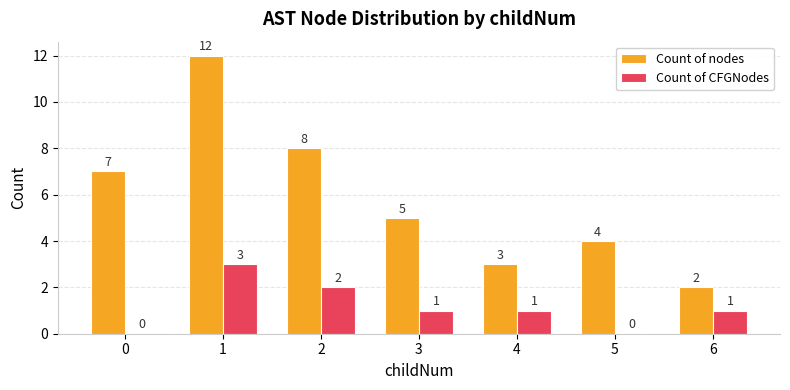

What is the sum of all Count of nodes values?

41